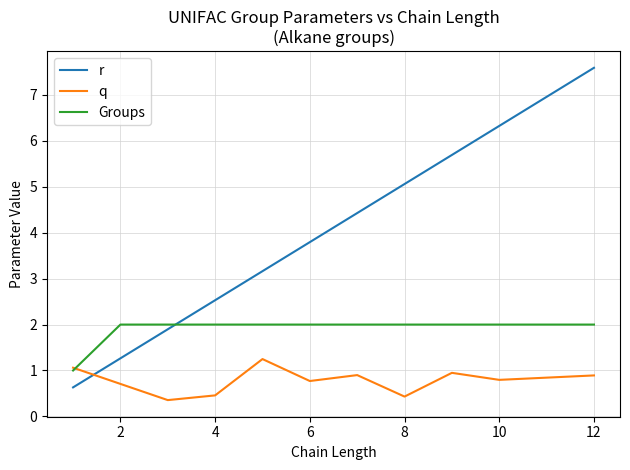

Rank the series by their maximum value, from lowest to highest.

q, Groups, r